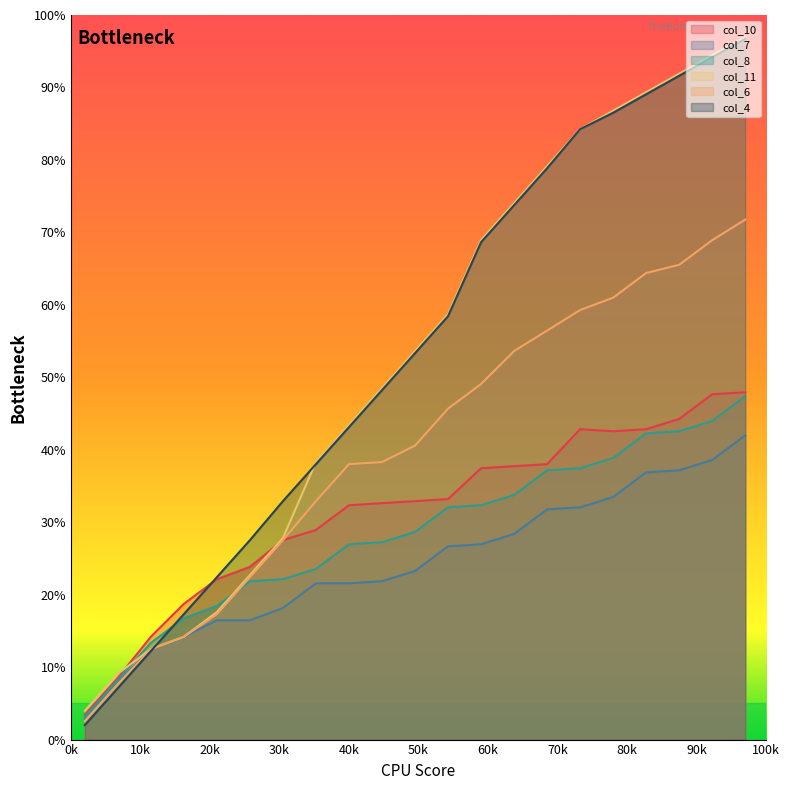

What is the lowest value of the col_4 series?

2.0